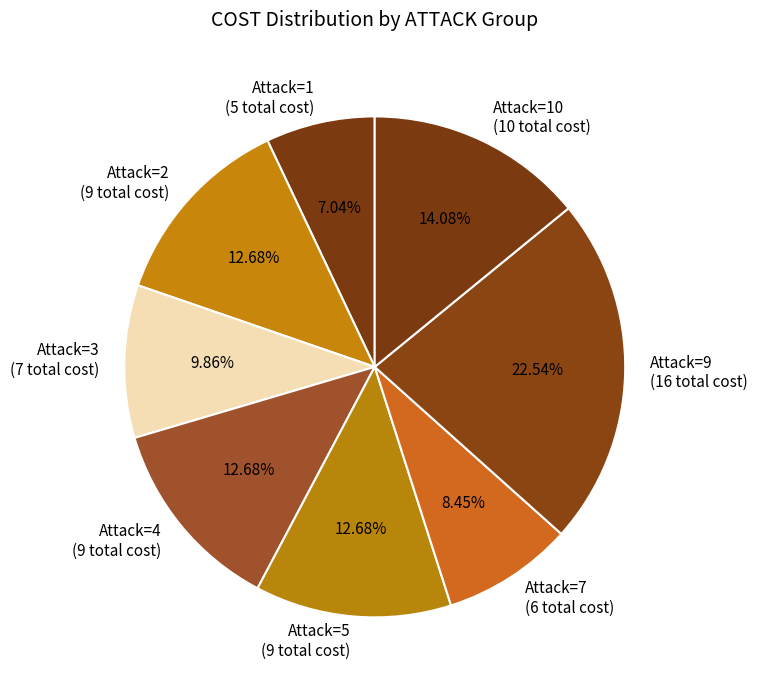

Does any single category account for the majority?

No